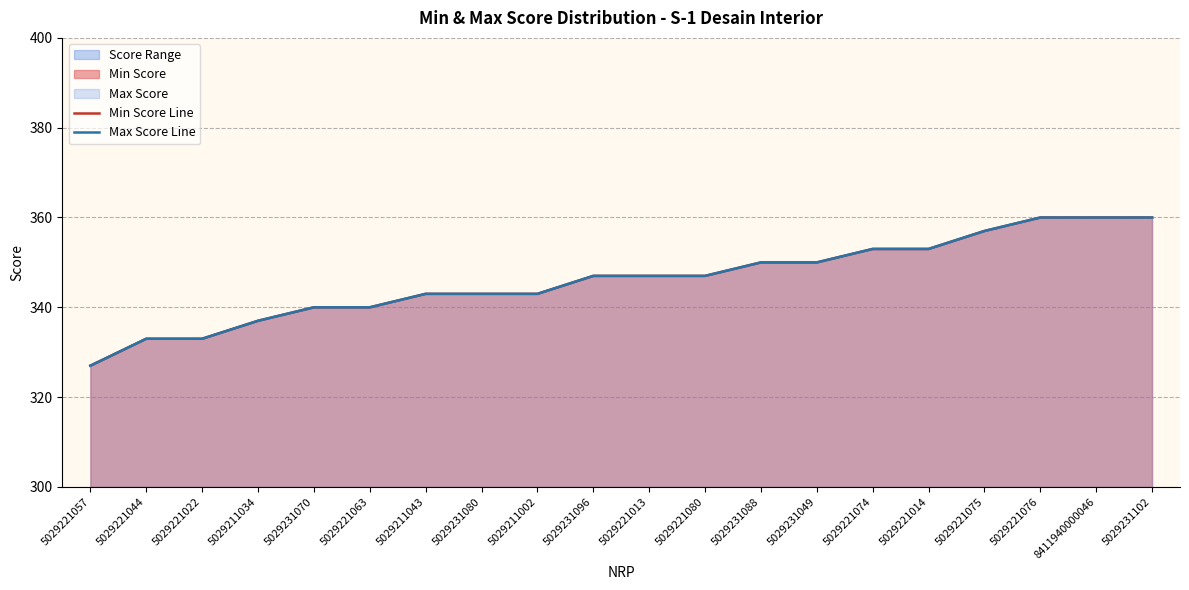

Reading left to right, list all the values displayed in this chart.

Min Score Line: 327	333	333	337	340	340	343	343	343	347	347	347	350	350	353	353	357	360	360	360
Max Score Line: 327	333	333	337	340	340	343	343	343	347	347	347	350	350	353	353	357	360	360	360